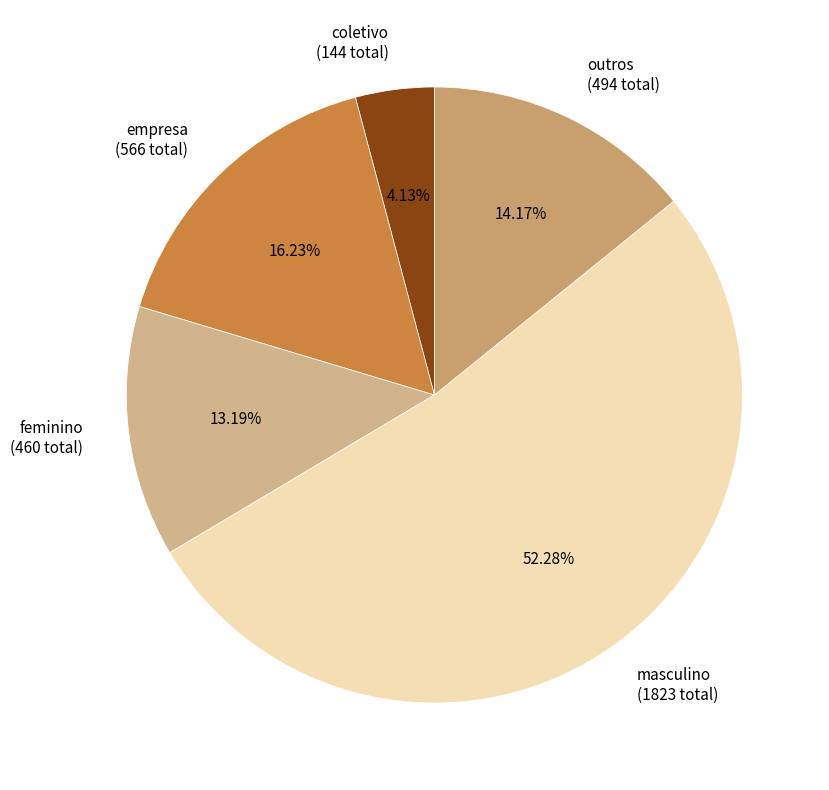

Is it true that feminino is 13% of the pie?

True